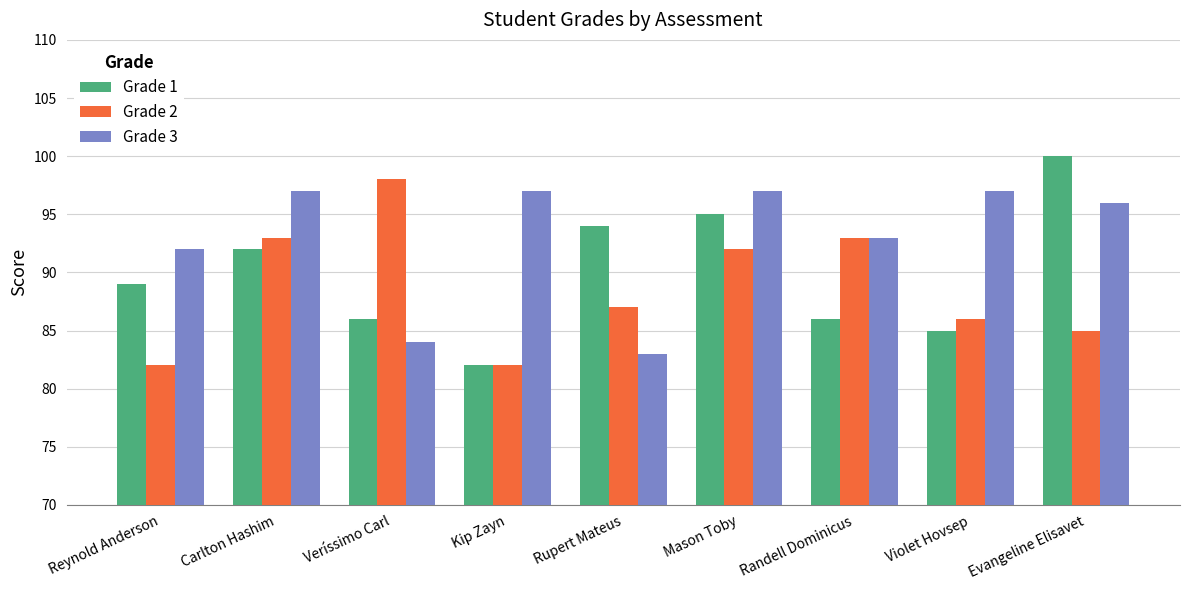

Rank the series at Veríssimo Carl from lowest to highest value.

Grade 3, Grade 1, Grade 2